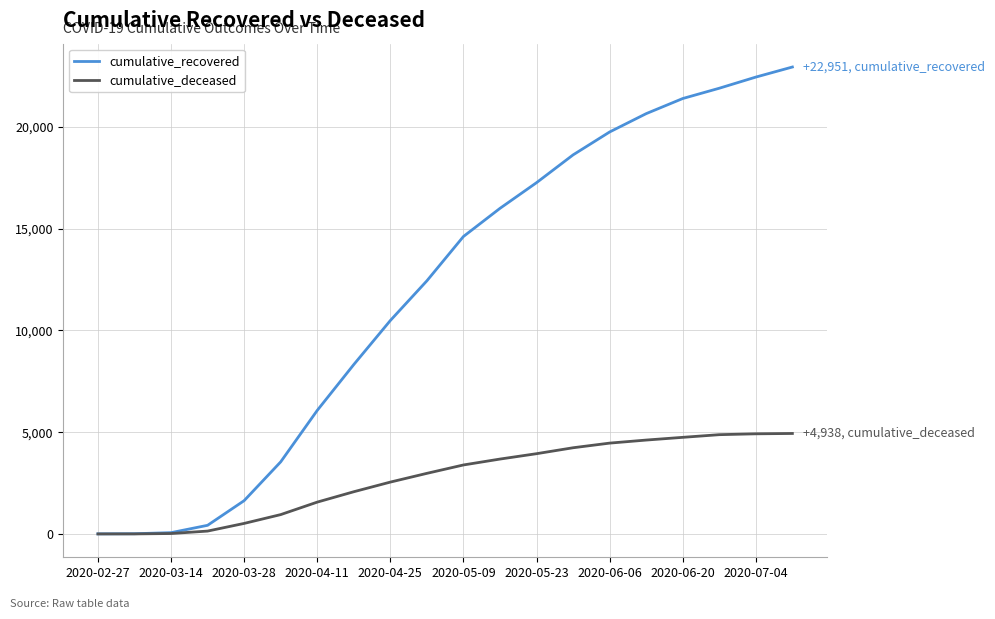

What is the maximum value shown in the chart?

22951